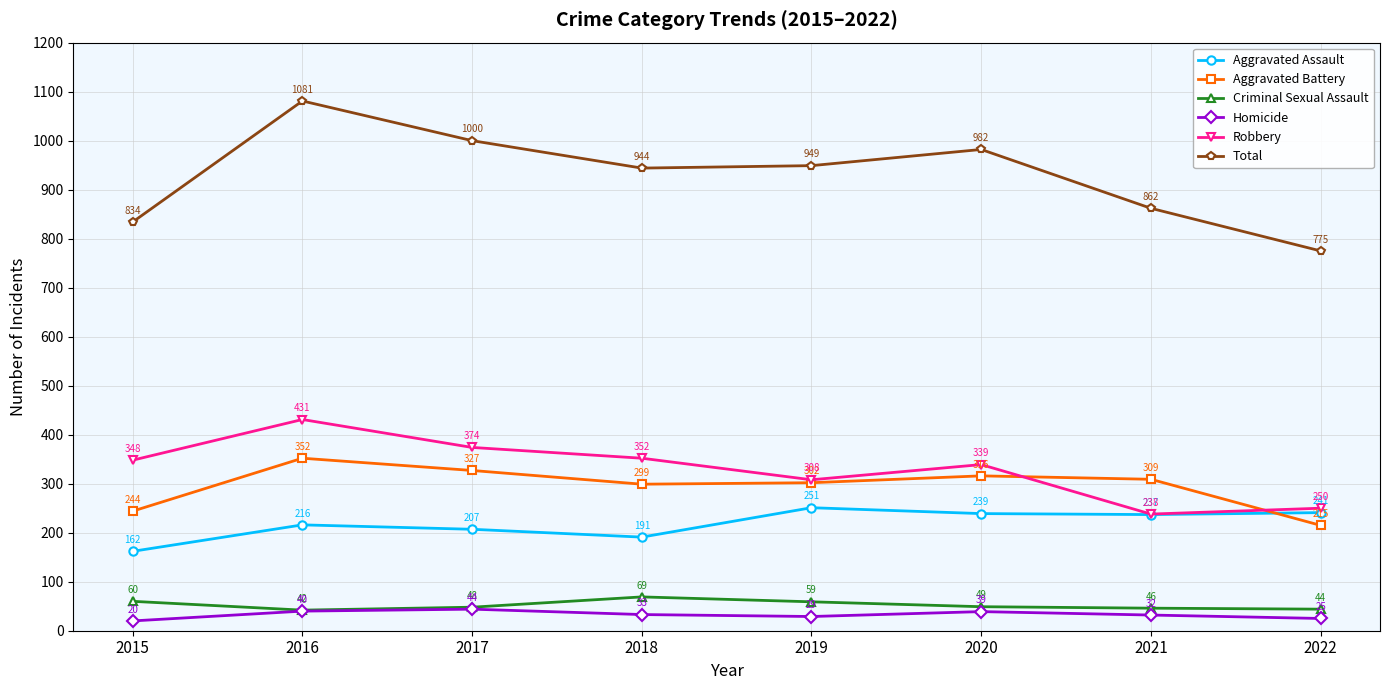

What is the highest value of the Aggravated Assault series?

251